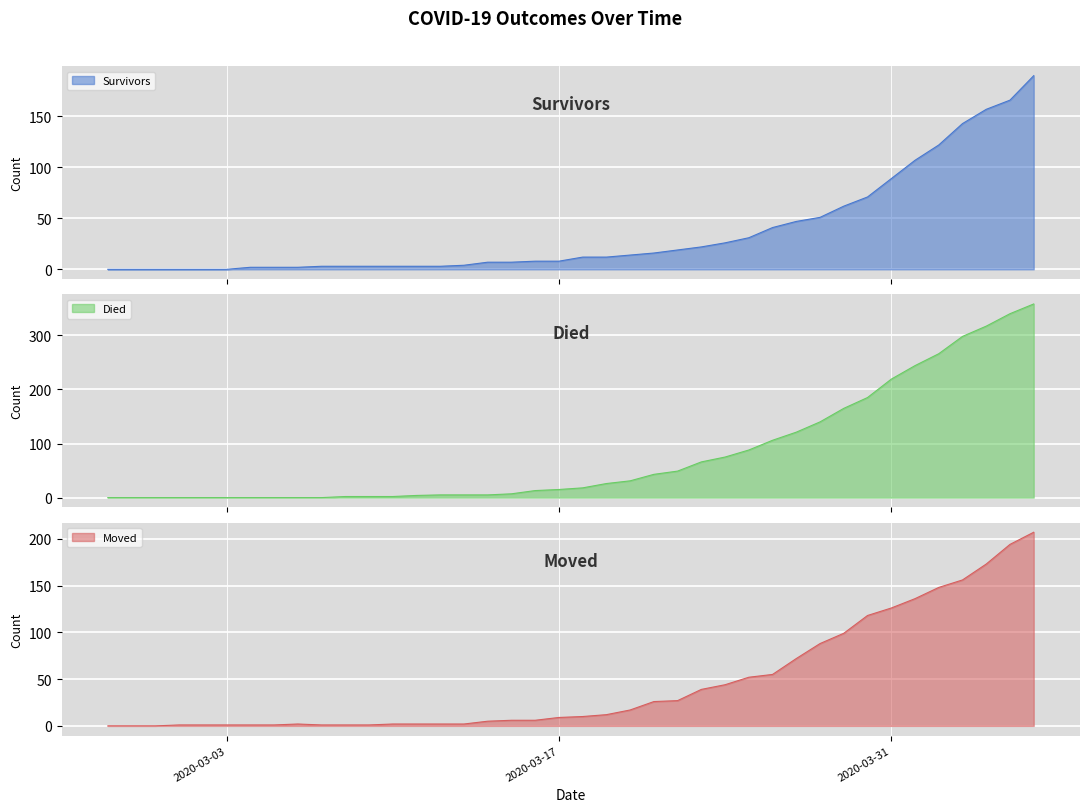

Which has a higher value, 2020-02-28 or 2020-03-22?

2020-03-22